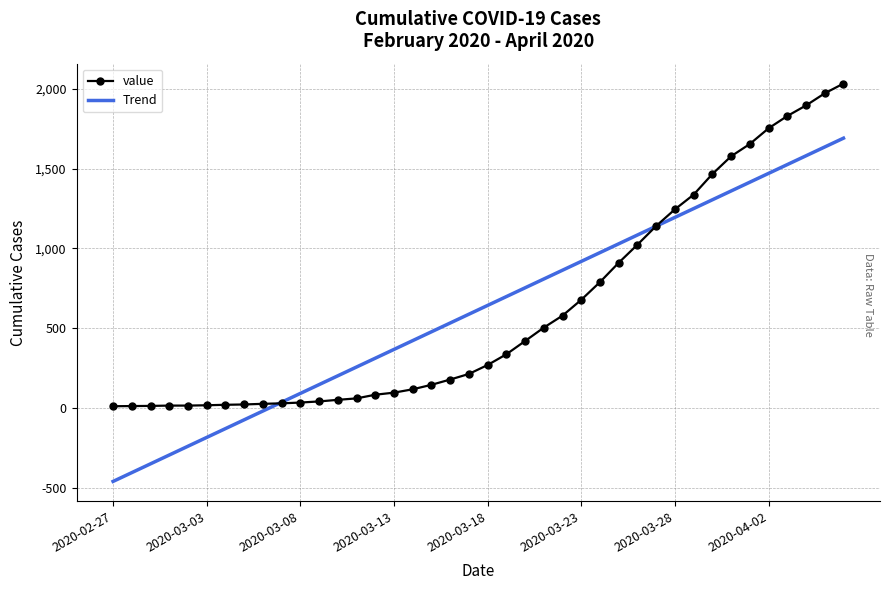

What are all the series names shown in the legend?

value, Trend